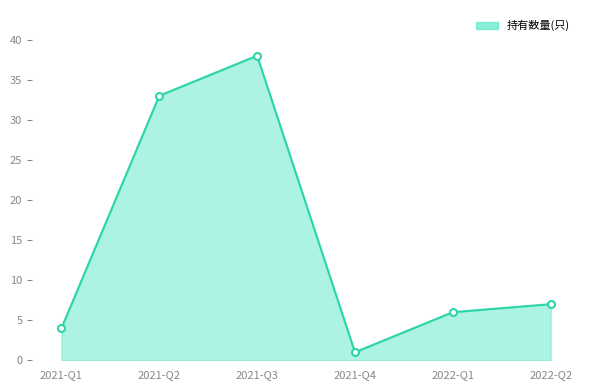

Reading left to right, list all the values displayed in this chart.

4	33	38	1	6	7